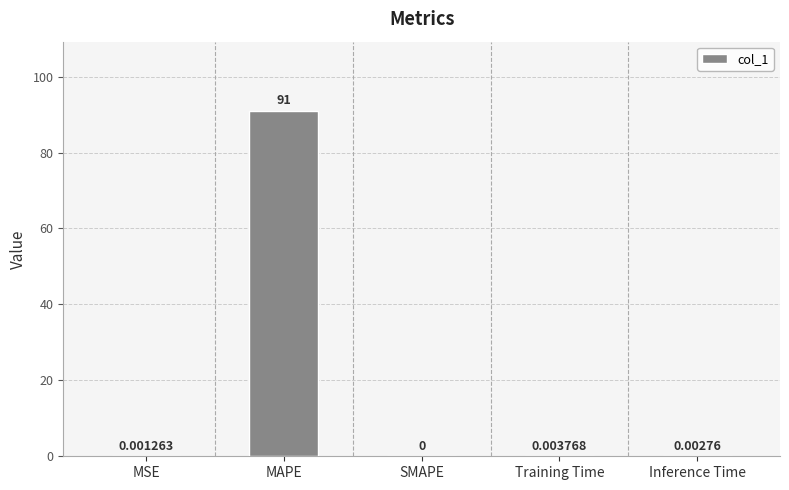

What is the average value?

18.2